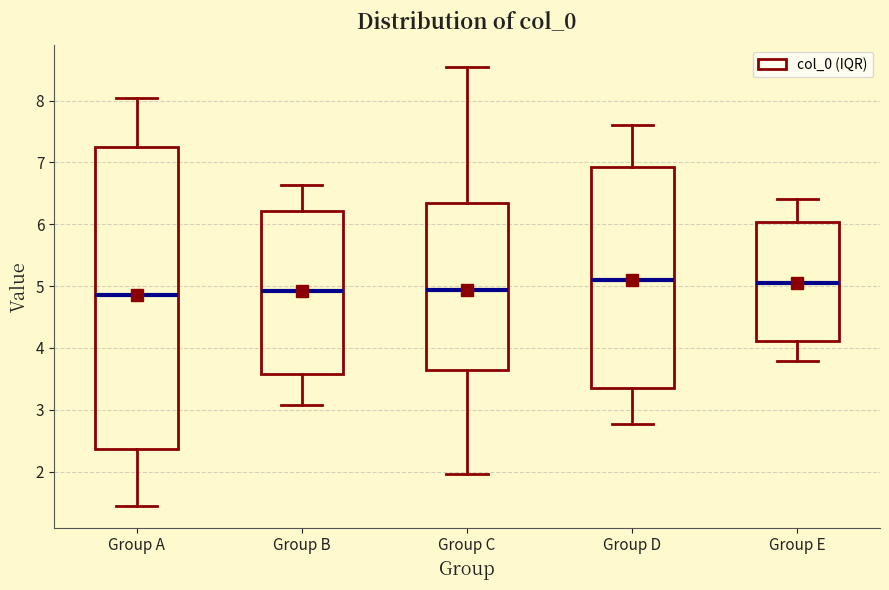

Which box is the tallest, from its lower edge to its upper edge?

Group A